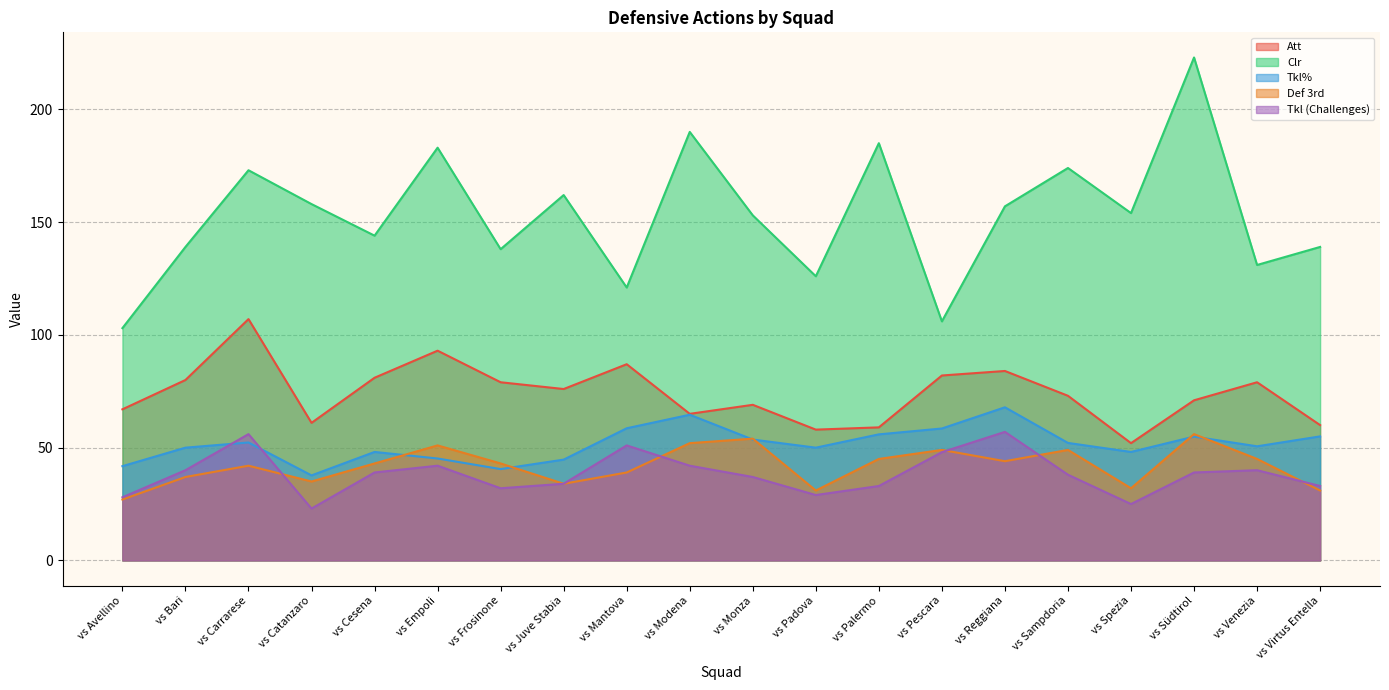

What are all the series names shown in the legend?

Att, Clr, Tkl%, Def 3rd, Tkl (Challenges)